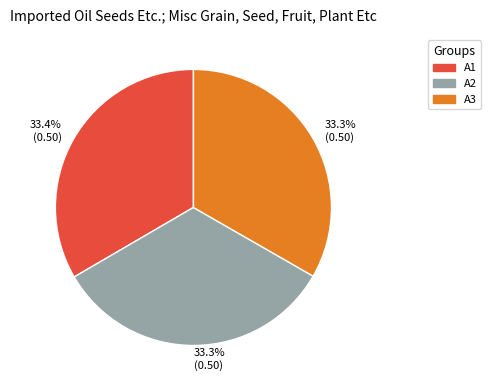

What percentage is the A1 slice, to the nearest percent?

33%